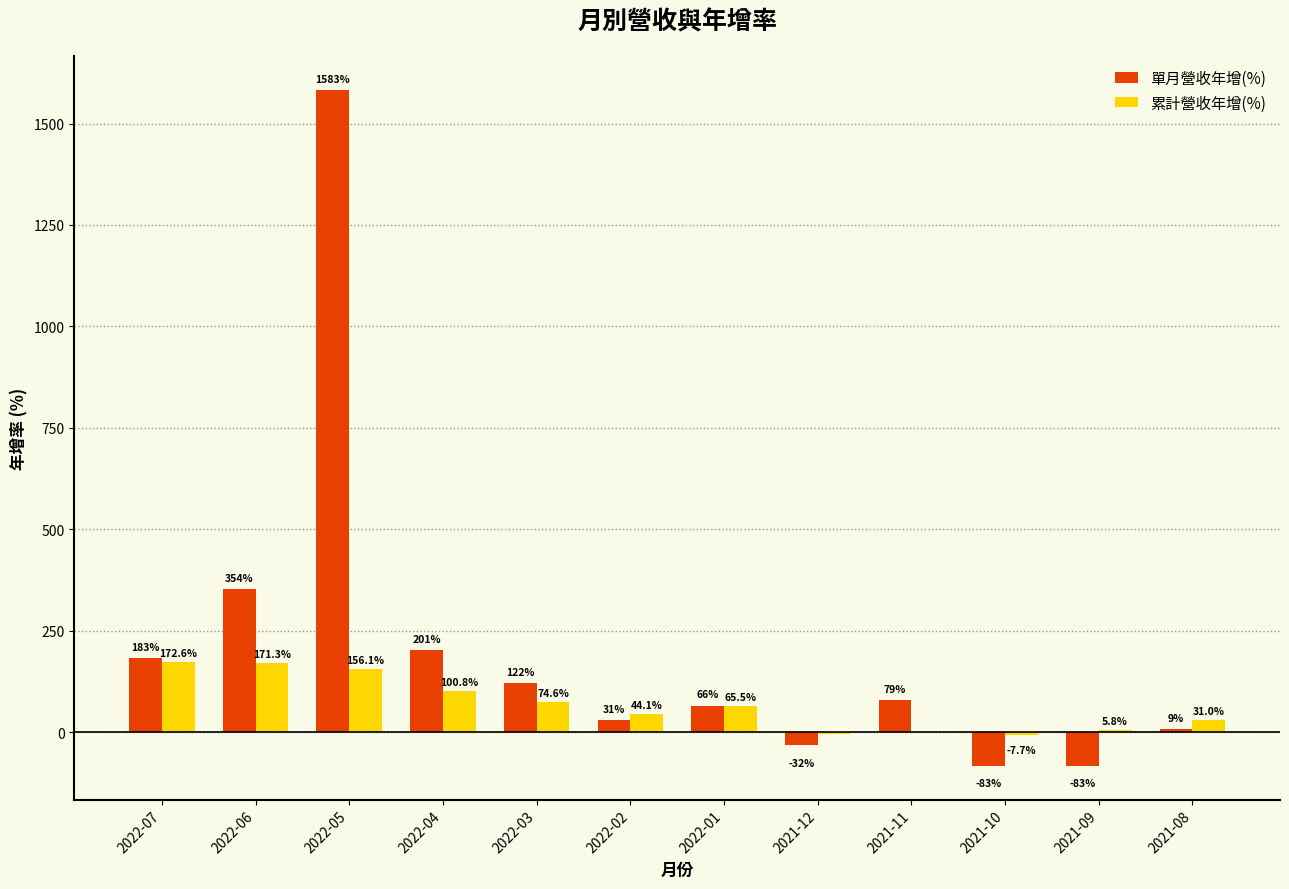

What is the average value of the 單月營收年增(%) series?

202.4